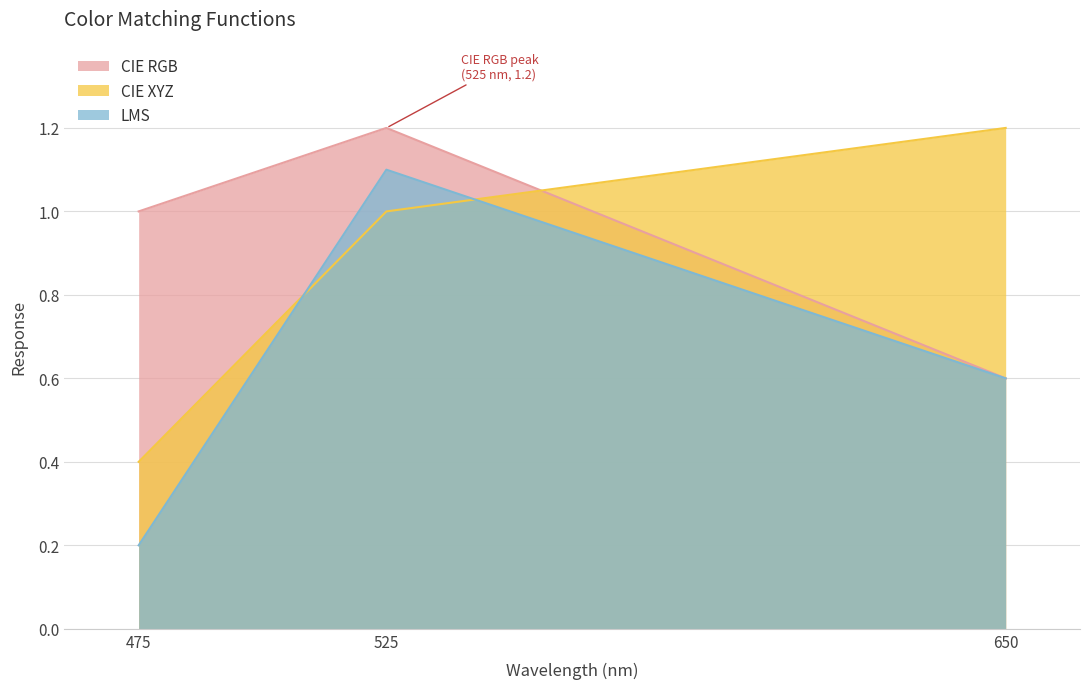

What is the sum of all CIE RGB values?

2.8